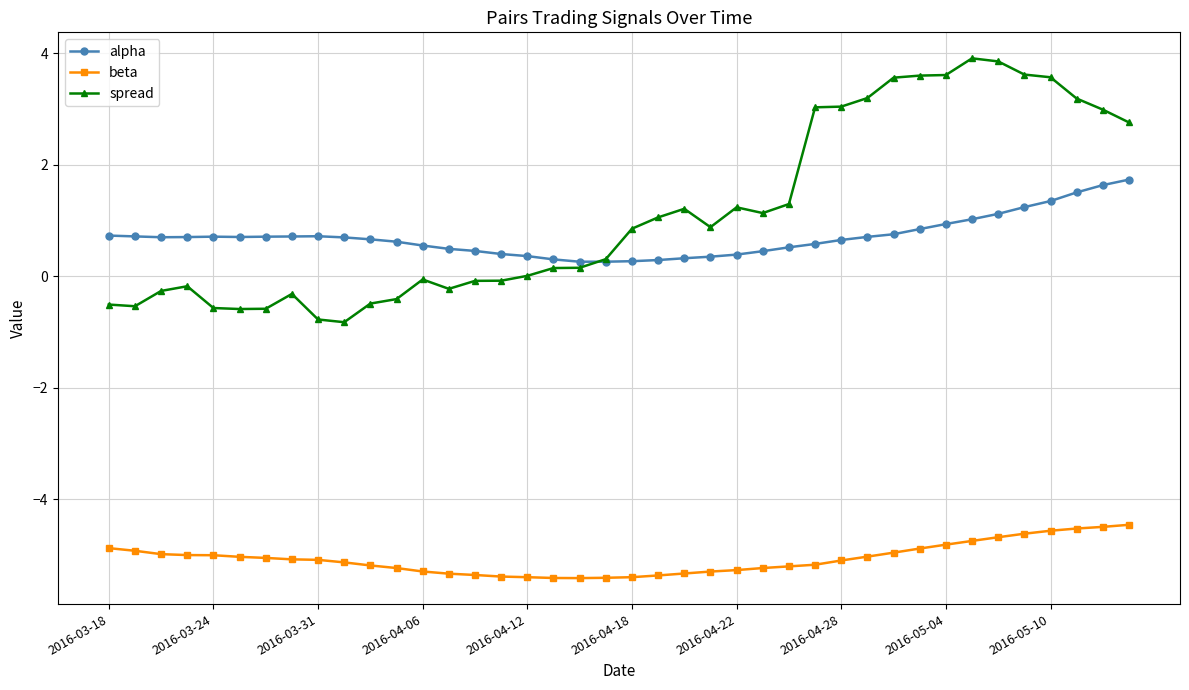

Which series has the largest range (max minus min)?

spread